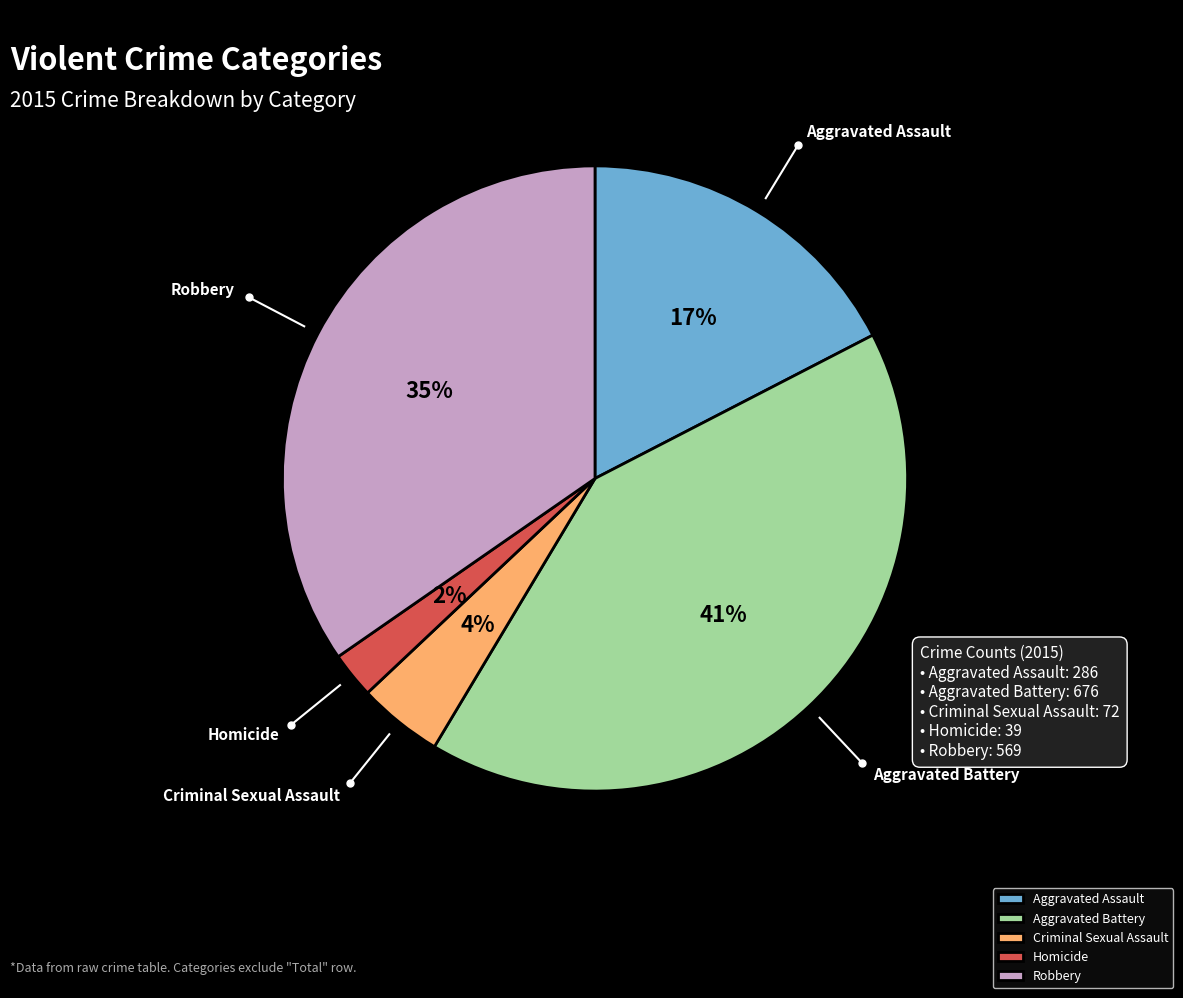

To the nearest percent, what is the average slice percentage?

20%